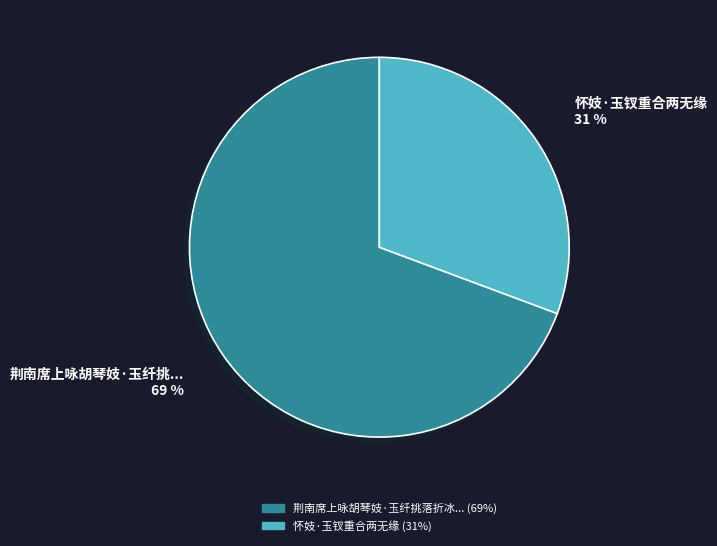

To the nearest percent, what is the average slice percentage?

50%